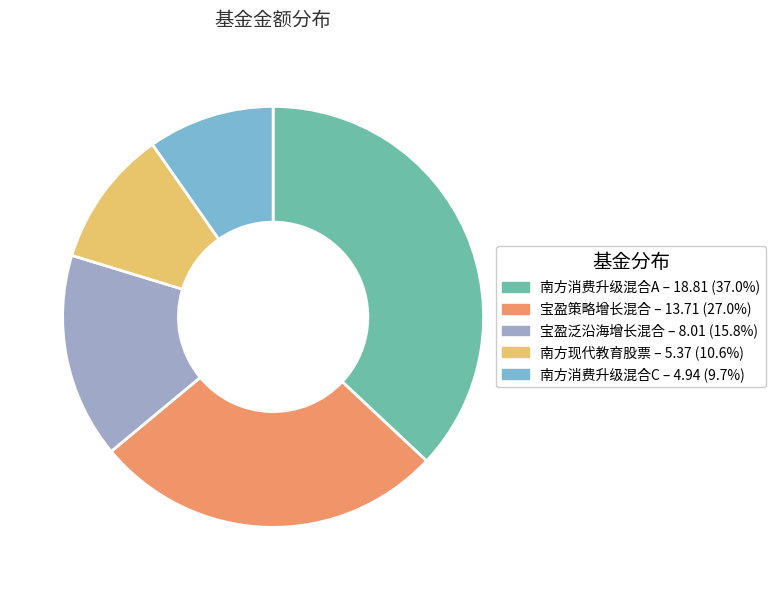

Do 南方消费升级混合A and 南方现代教育股票 together represent more than half of the pie?

No